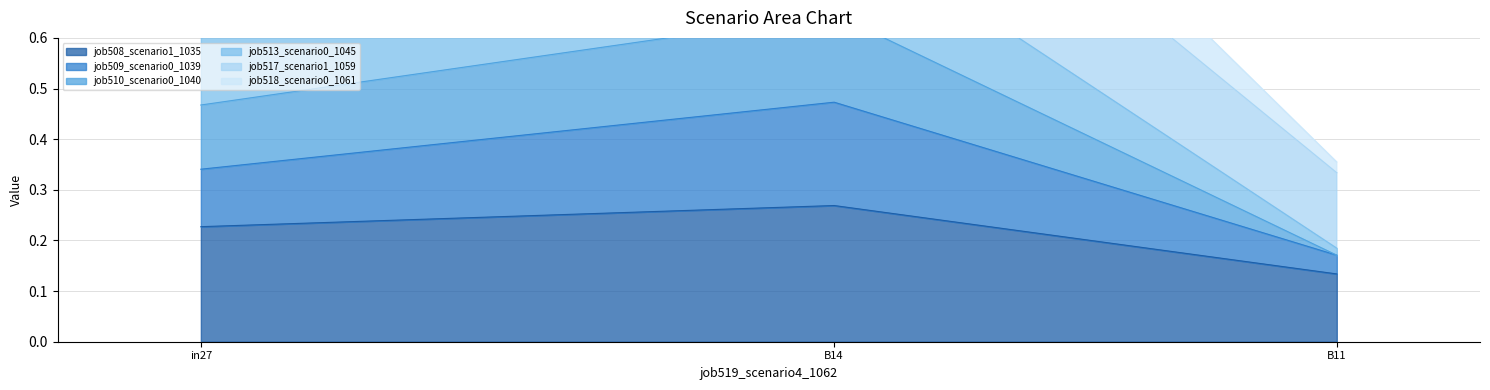

At which label is job510_scenario0_1040 closest to 0?

B11